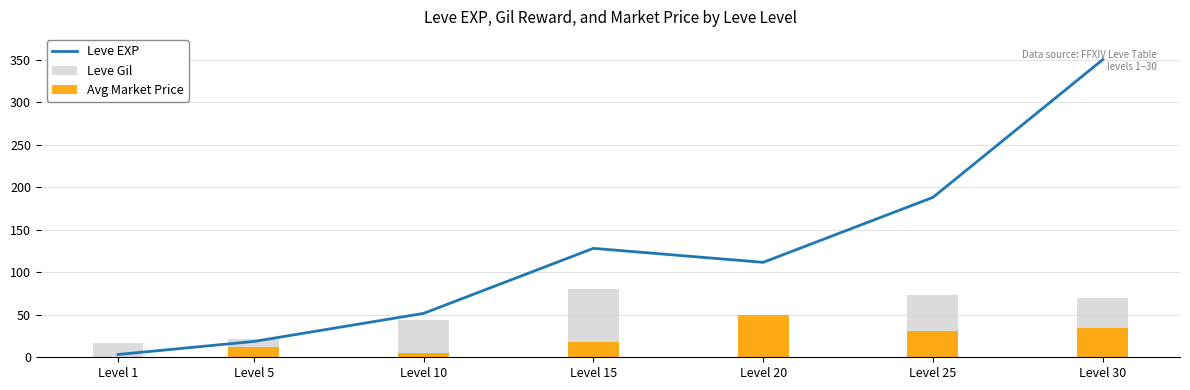

List the series in order of their peak value, lowest first.

Avg Market Price, Leve Gil, Leve EXP